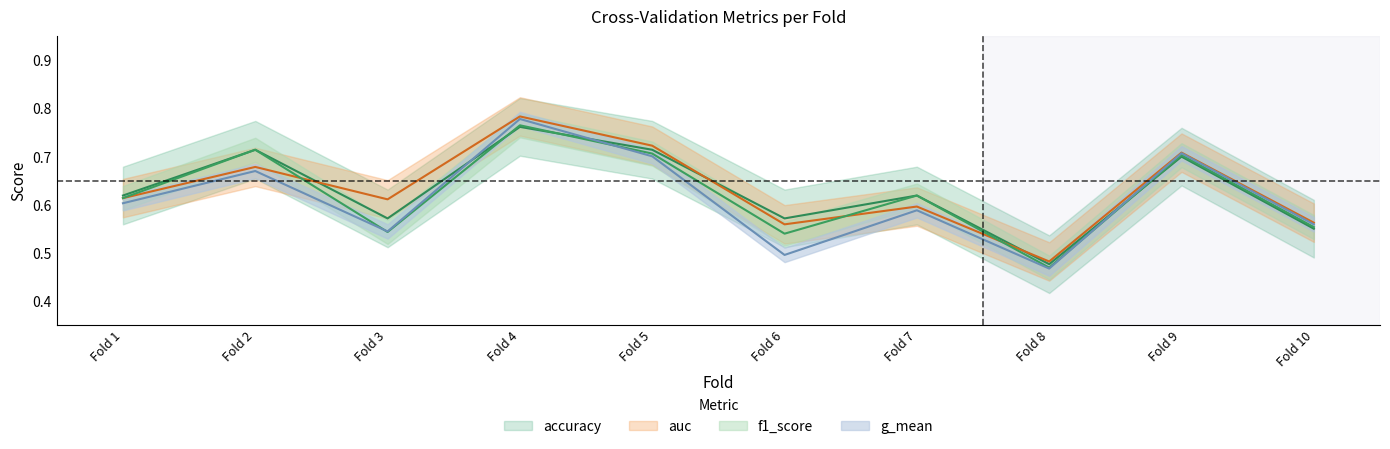

What are all the series names shown in the legend?

accuracy, auc, f1_score, g_mean